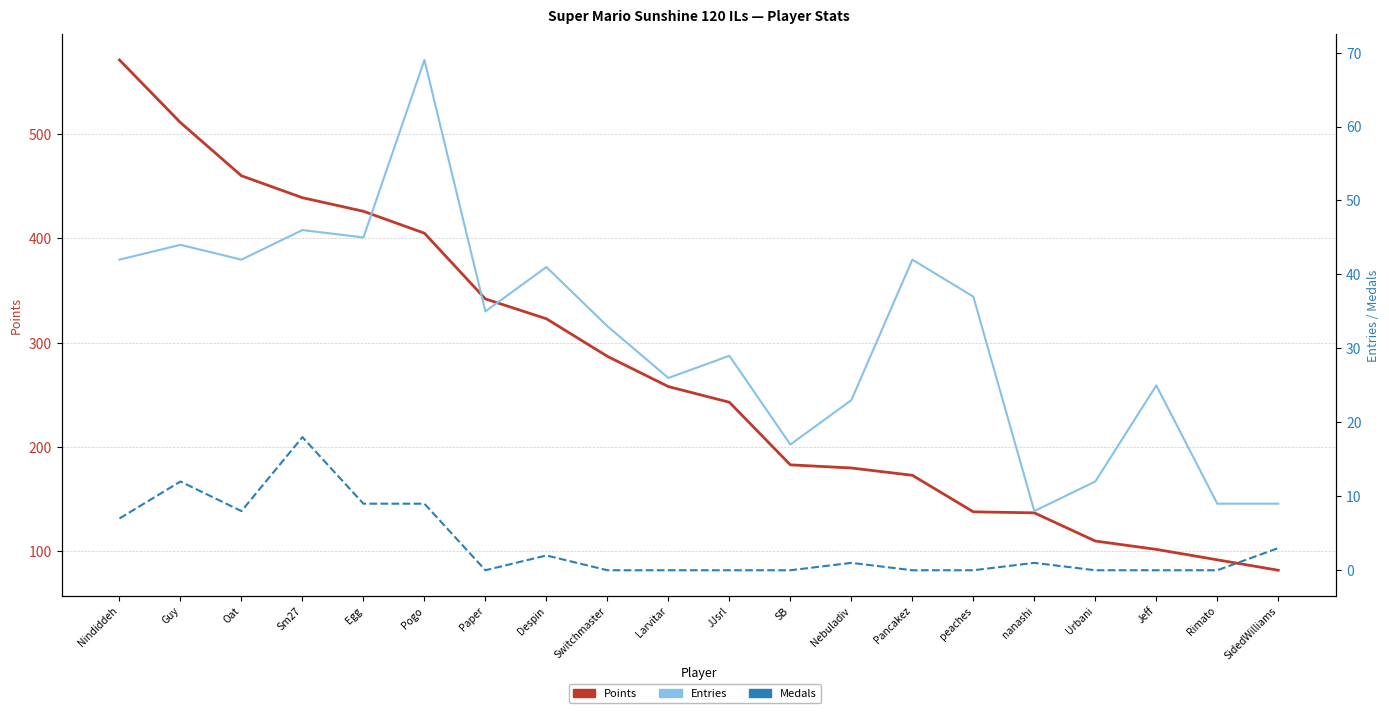

How many values in the Medals series are below 1?

10